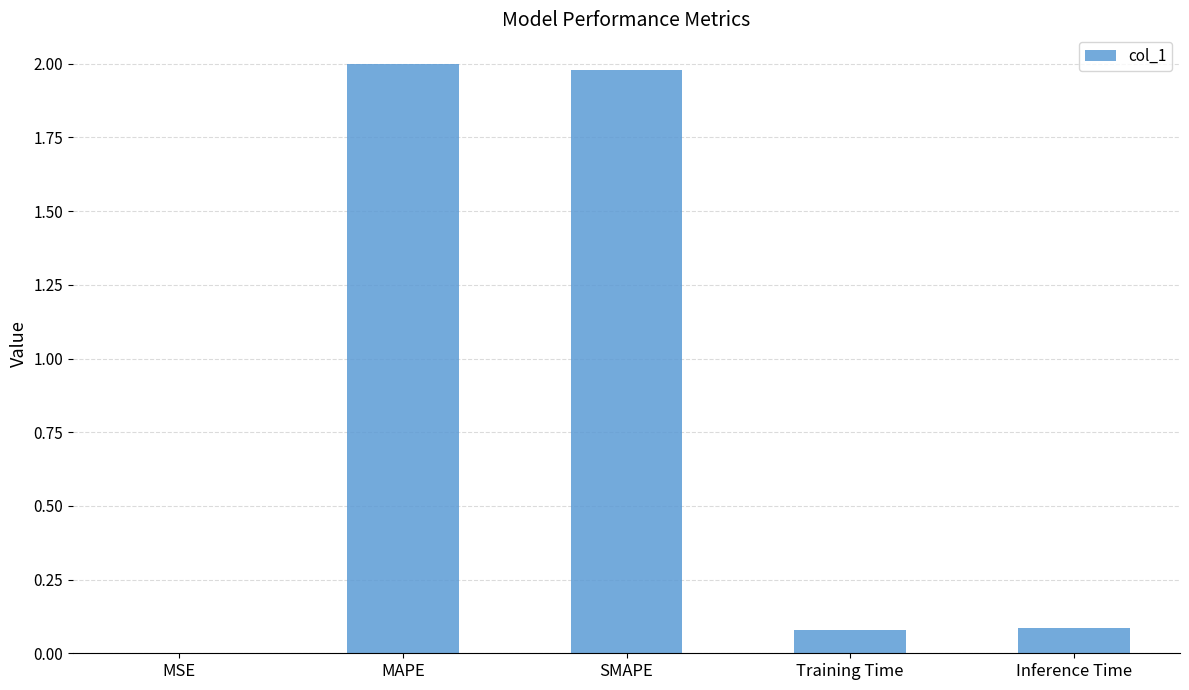

Between SMAPE and MSE, which is larger?

SMAPE